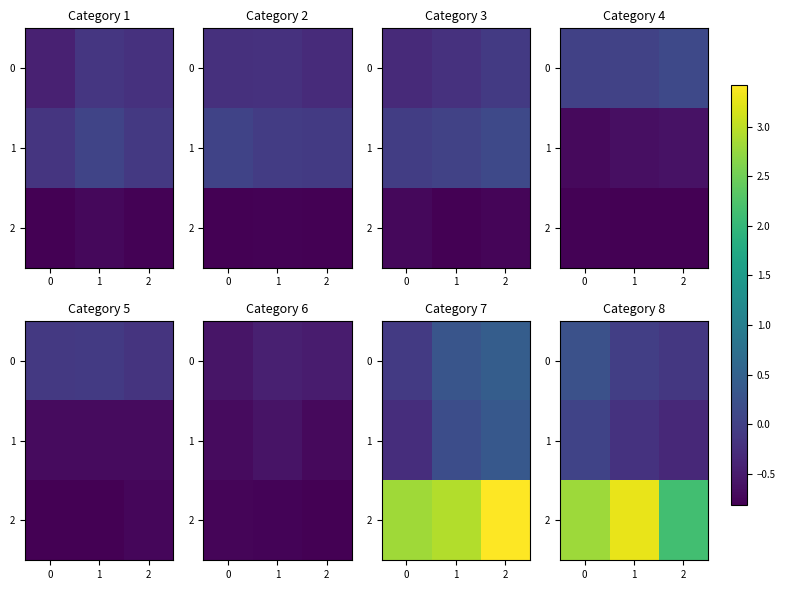

True or false: 1 has a value of -0.3 at 1.

False